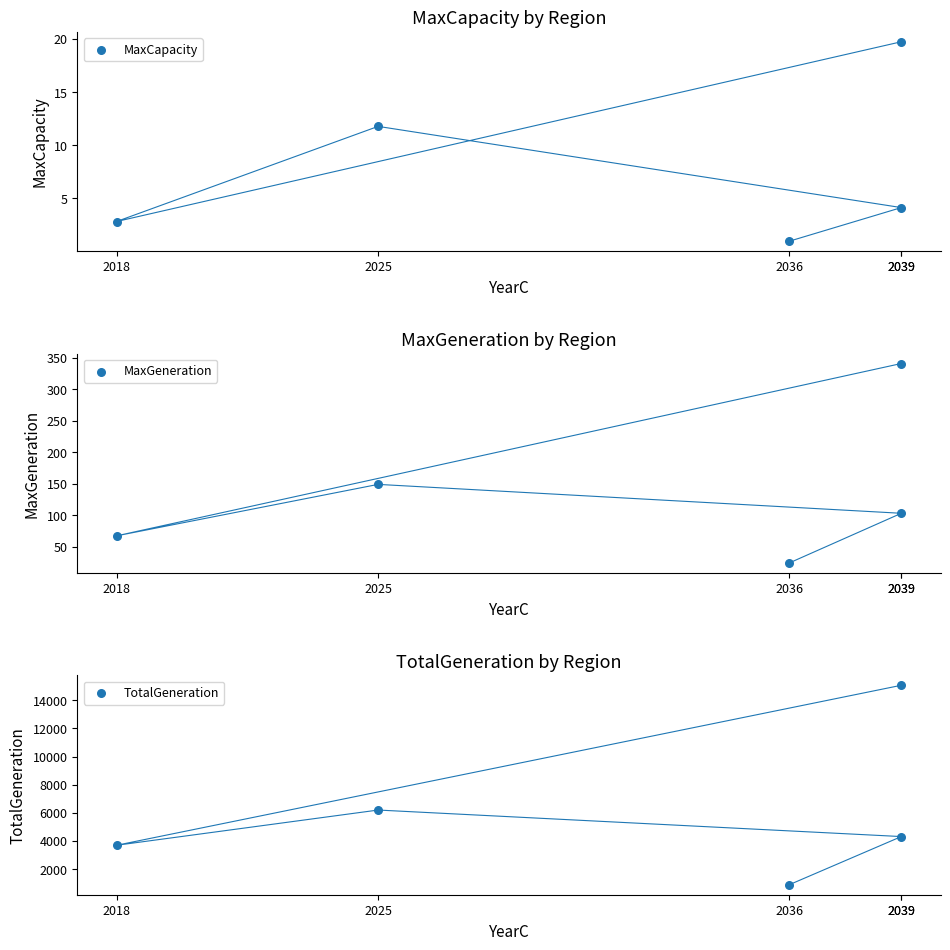

At which category is the sum across all series the highest?

2039